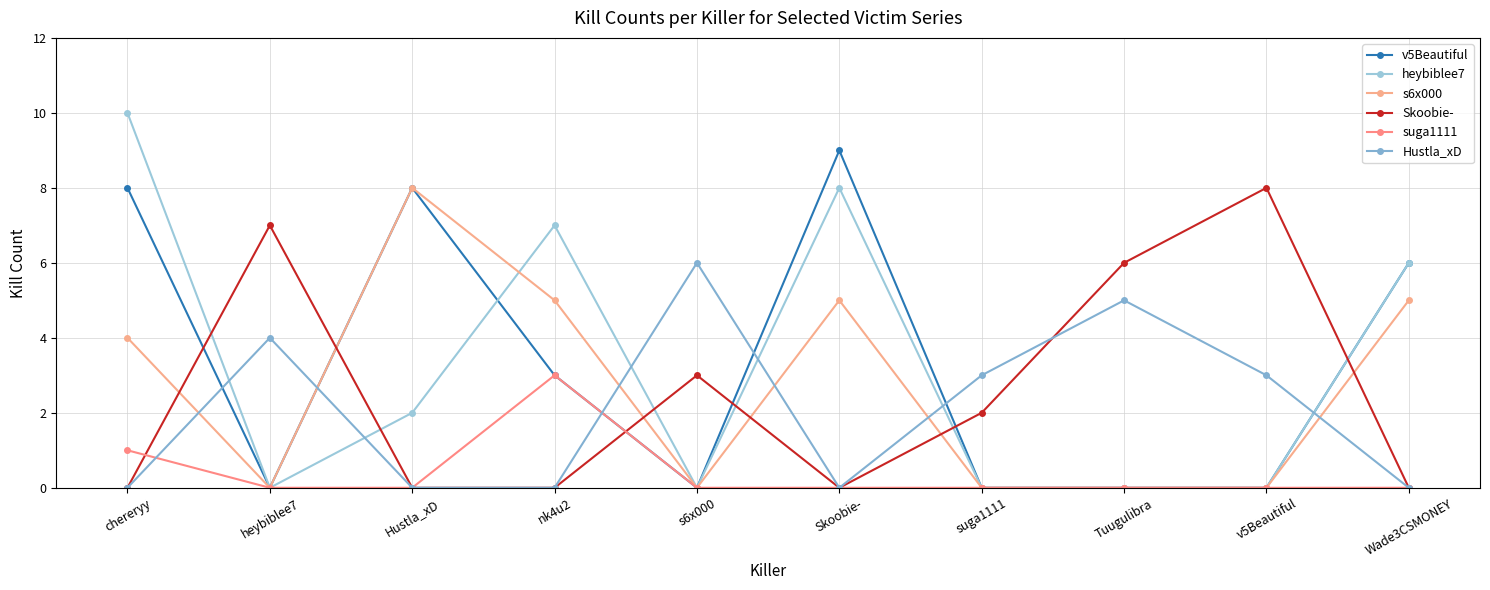

Reading left to right, what are all the values shown in this chart?

v5Beautiful: 8	0	8	3	0	9	0	0	0	6
heybiblee7: 10	0	2	7	0	8	0	0	0	6
s6x000: 4	0	8	5	0	5	0	0	0	5
Skoobie-: 0	7	0	0	3	0	2	6	8	0
suga1111: 1	0	0	3	0	0	0	0	0	0
Hustla_xD: 0	4	0	0	6	0	3	5	3	0